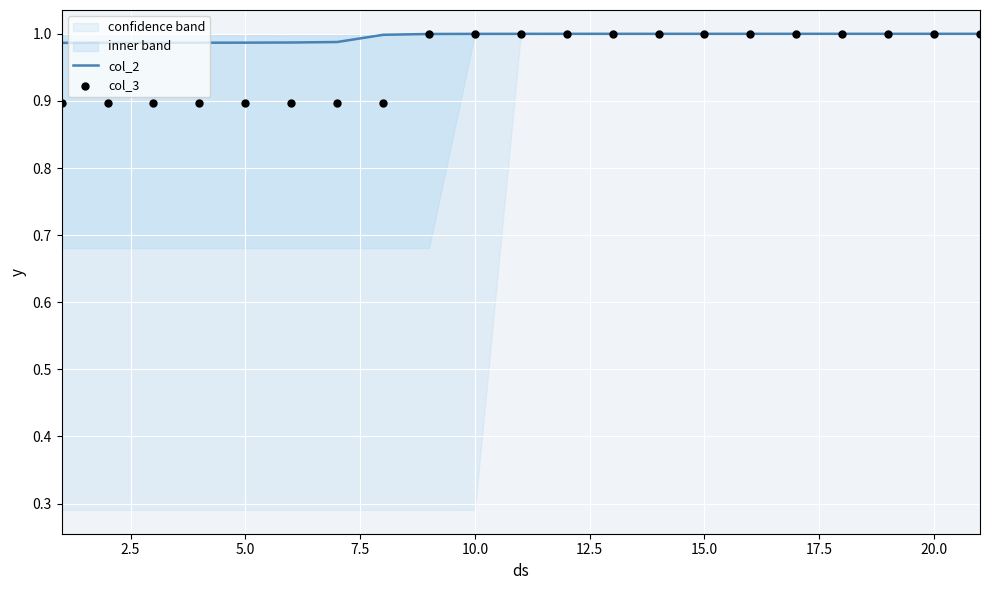

Is it true that col_2 equals 1.6 at 10.0?

False